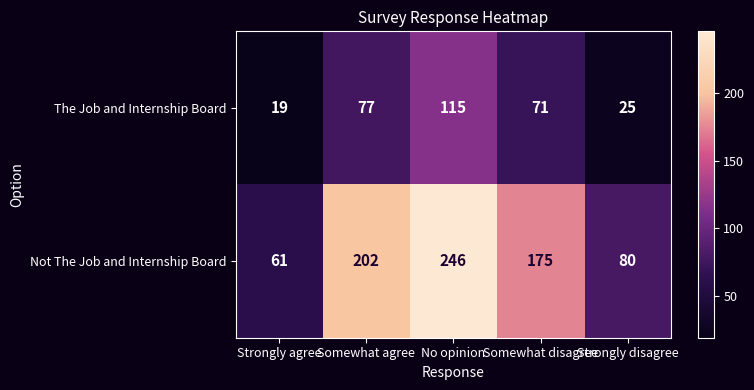

Rank the series by their average value, from highest to lowest.

Not The Job and Internship Board, The Job and Internship Board